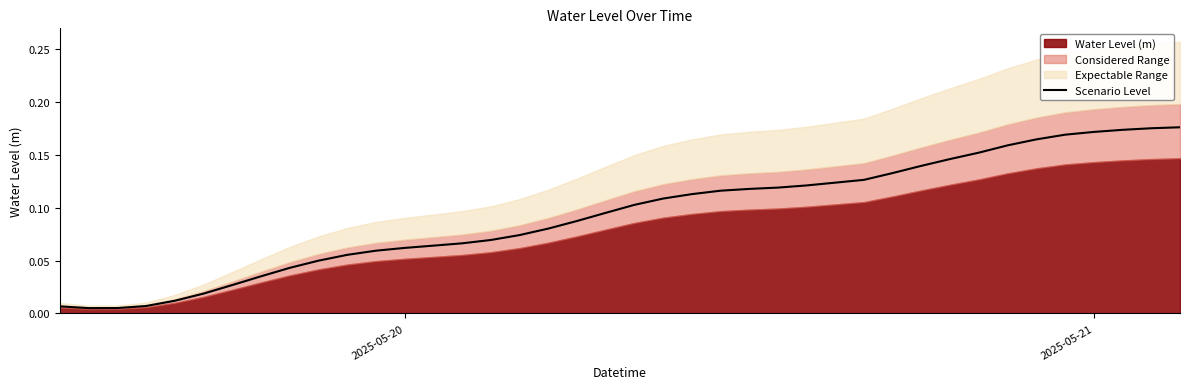

What is the difference between the second highest and second lowest values?

0.2